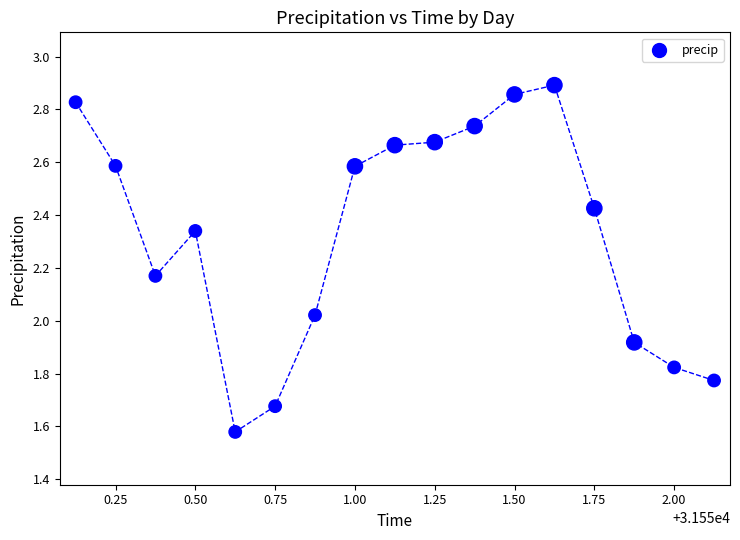

What is the range of Y values (max minus min)?

1.3